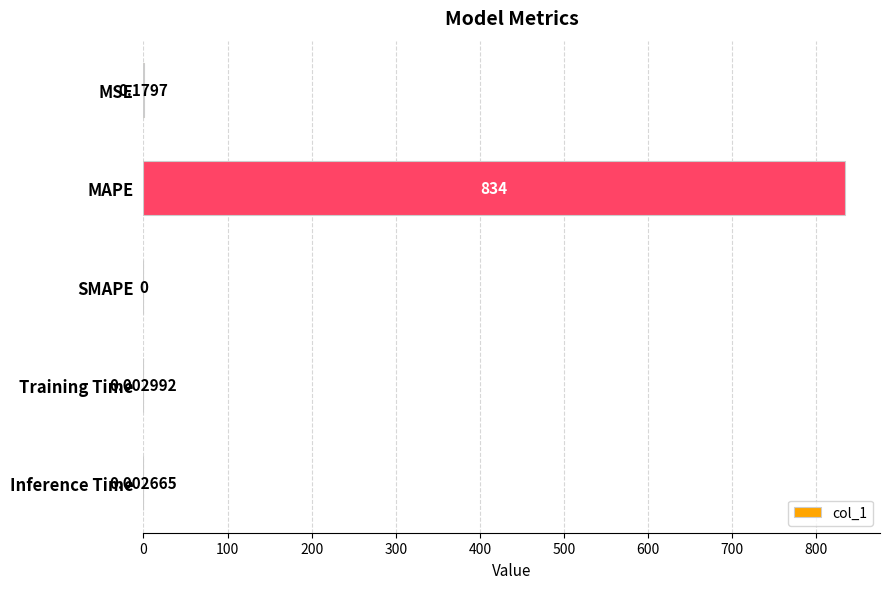

How many values exceed 0?

4